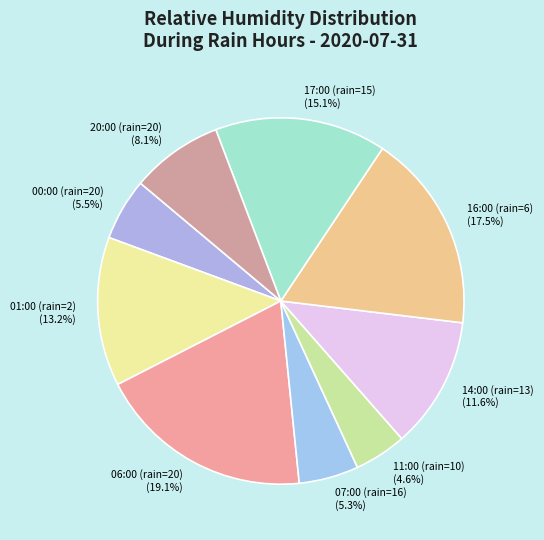

Combined, what portion of the pie is 11:00 (rain=10) and 00:00 (rain=20)?

10.1%